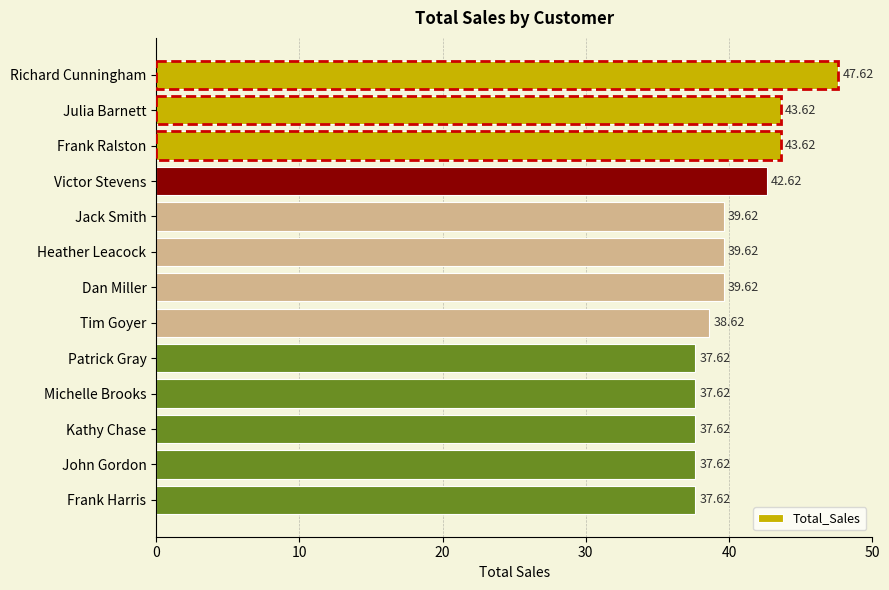

What is the change in value from Richard Cunningham to Patrick Gray?

-10.0